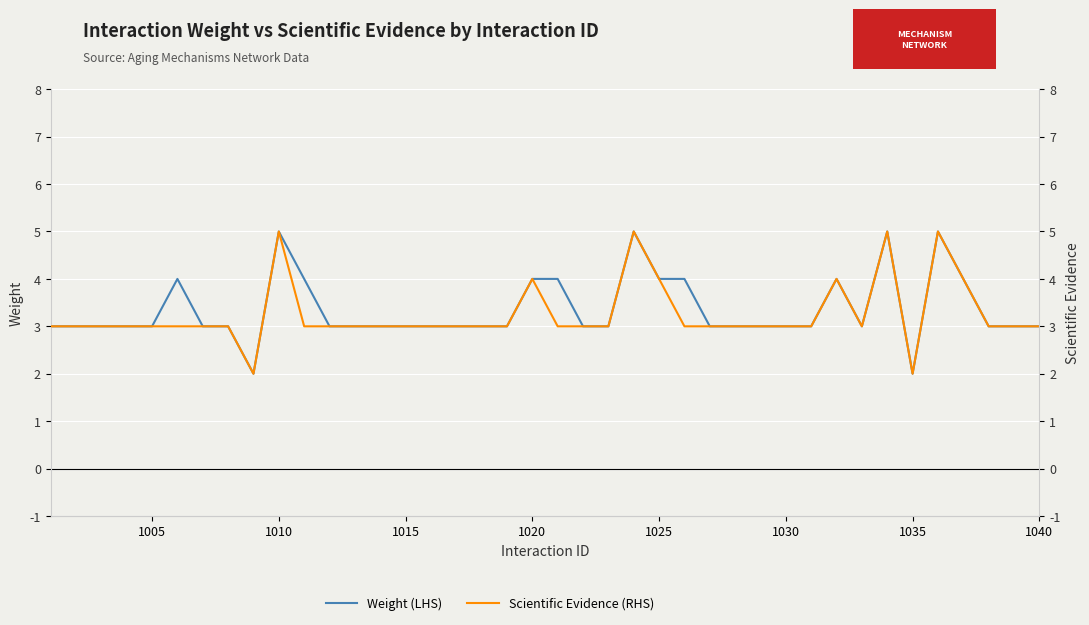

Reading left to right, transcribe all the data shown in this chart.

Weight (LHS): 3	3	3	3	3	4	3	3	2	5	4	3	3	3	3	3	3	3	3	4	4	3	3	5	4	4	3	3	3	3	3	4	3	5	2	5	4	3	3	3
Scientific Evidence (RHS): 3	3	3	3	3	3	3	3	2	5	3	3	3	3	3	3	3	3	3	4	3	3	3	5	4	3	3	3	3	3	3	4	3	5	2	5	4	3	3	3